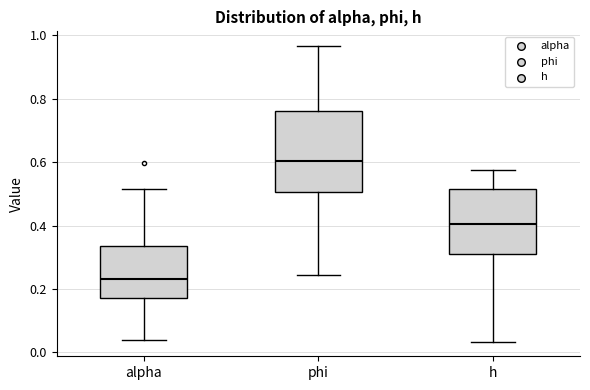

Where does the lower whisker of the box for alpha end on the y-axis? The values are not printed on the chart, so give them approximately, as read against the axis.

0.04